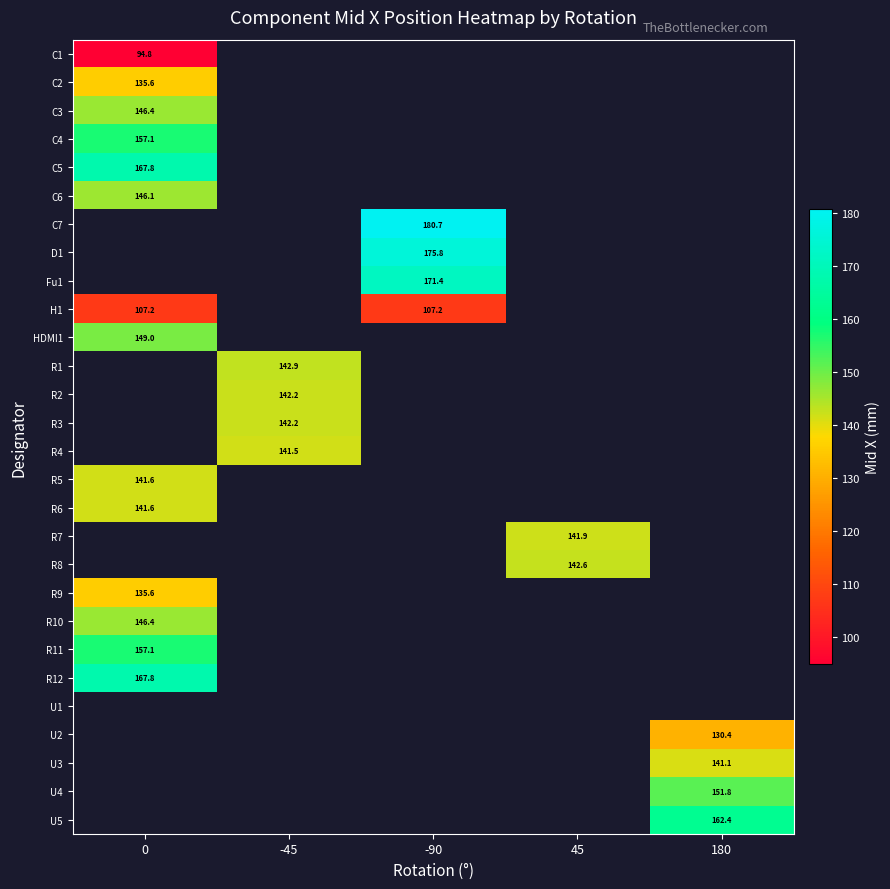

At which category does the chart reach its peak across all series?

-90